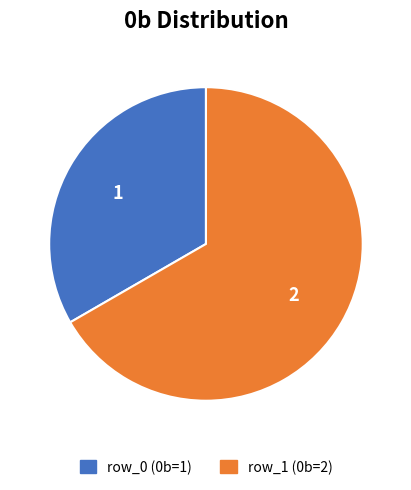

Does any single category account for the majority?

Yes